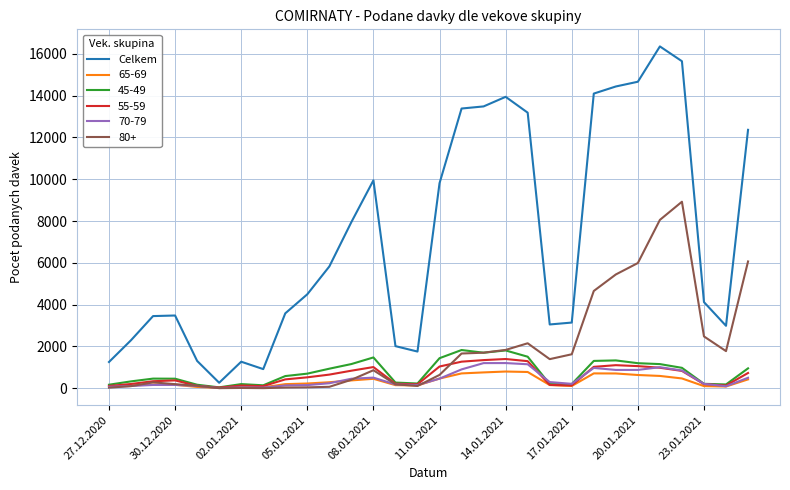

Which series has the widest spread of values?

Celkem